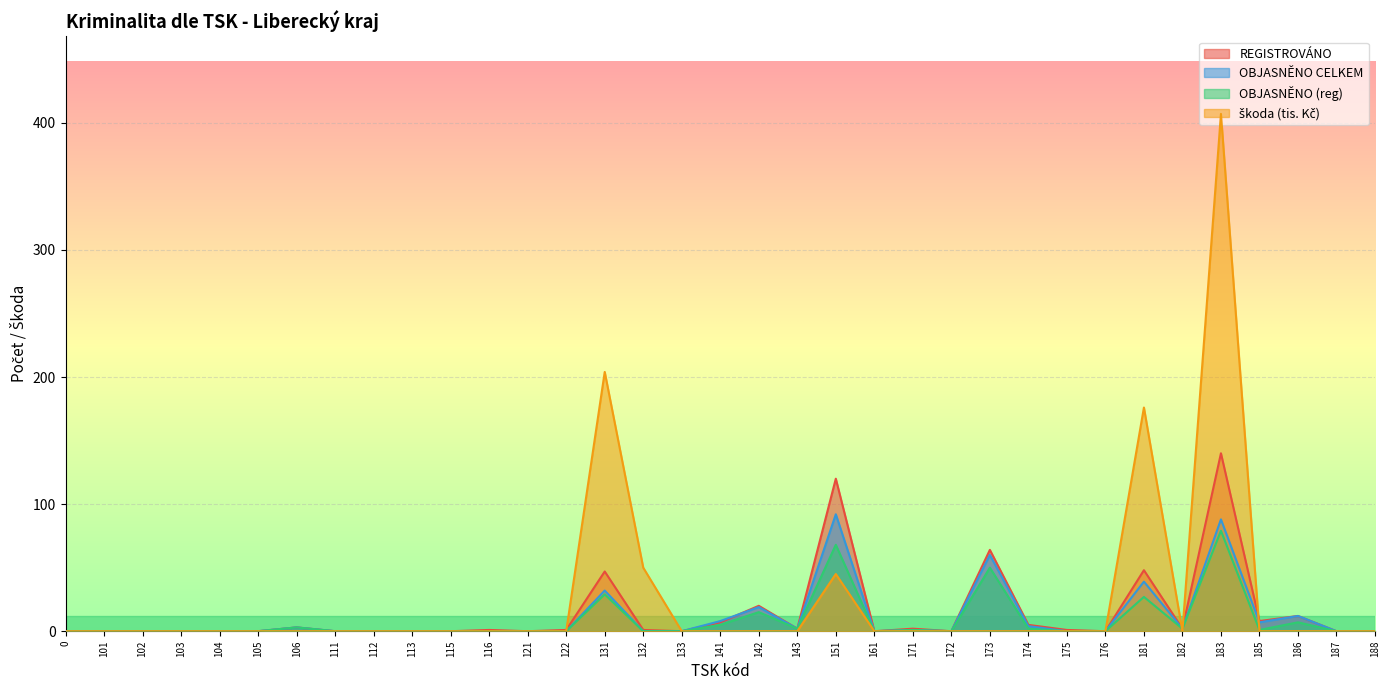

Where is the first local maximum for REGISTROVÁNO?

106